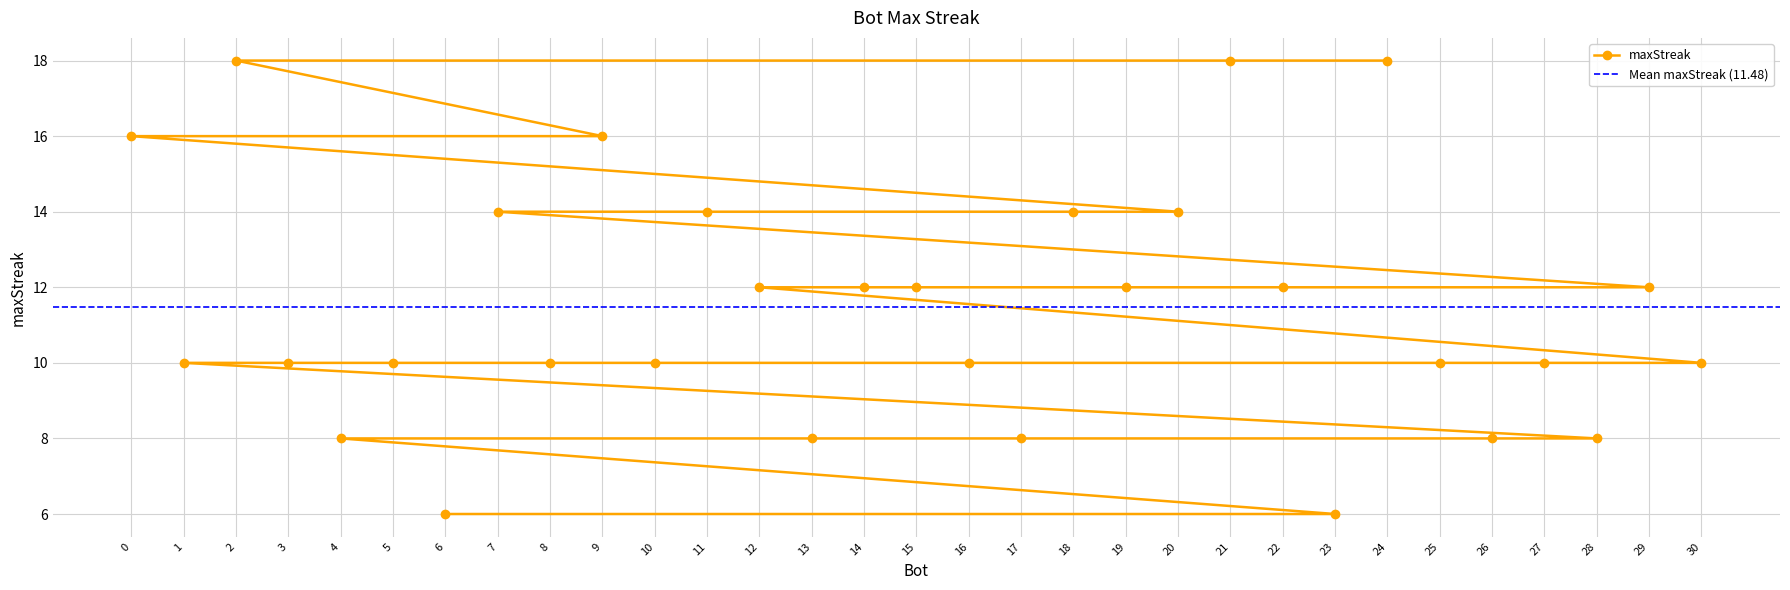

Is it true that the value at 19 is 4?

False